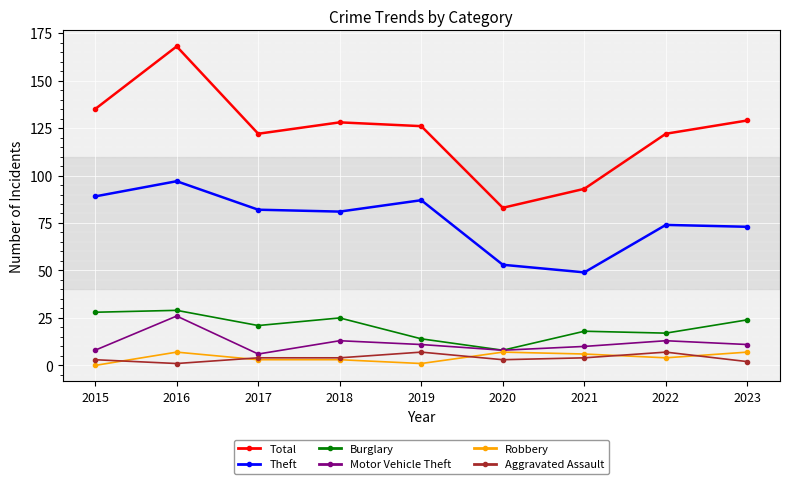

True or false: Aggravated Assault and Motor Vehicle Theft cross at least once.

False